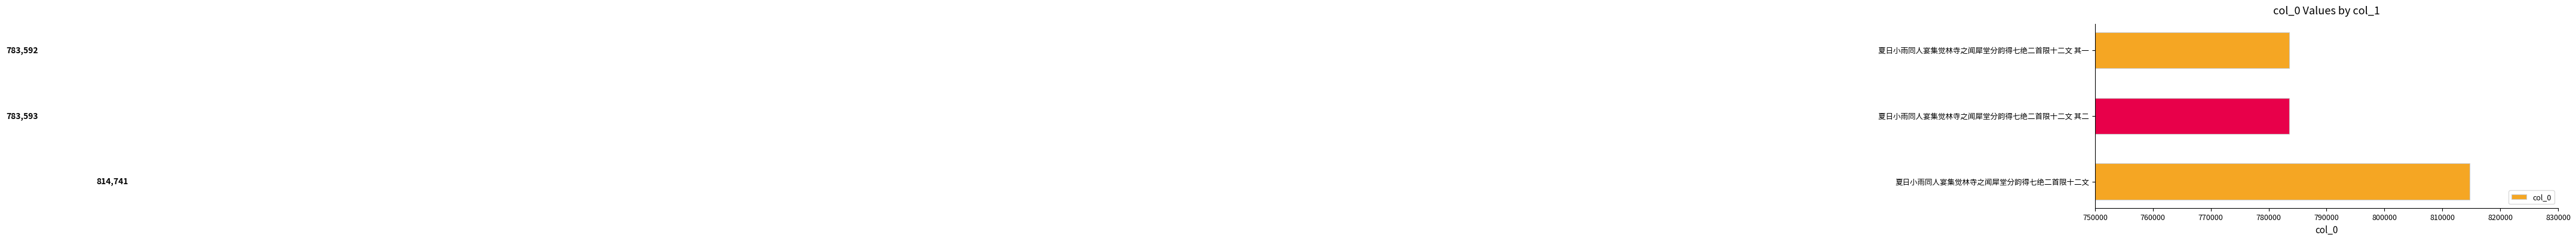

The value at 夏日小雨同人宴集觉林寺之闻犀堂分韵得七绝二首限十二文 is 1229460. True or false?

False